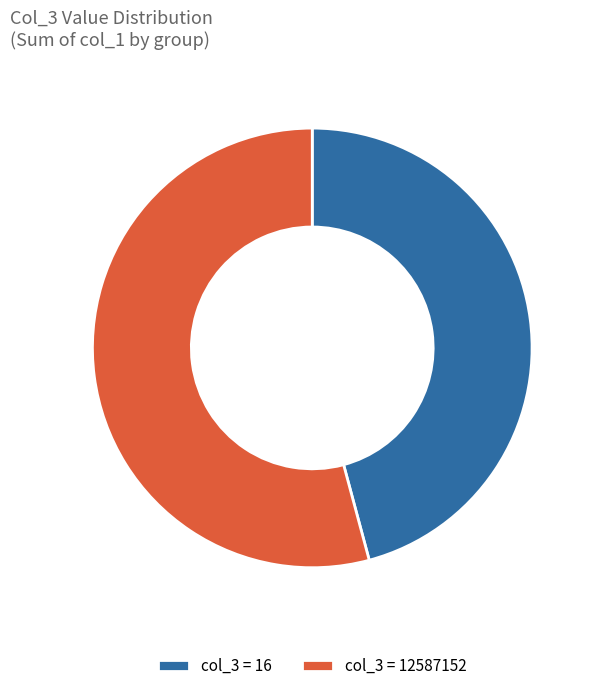

What is the smallest slice in the pie chart?

col_3 = 16